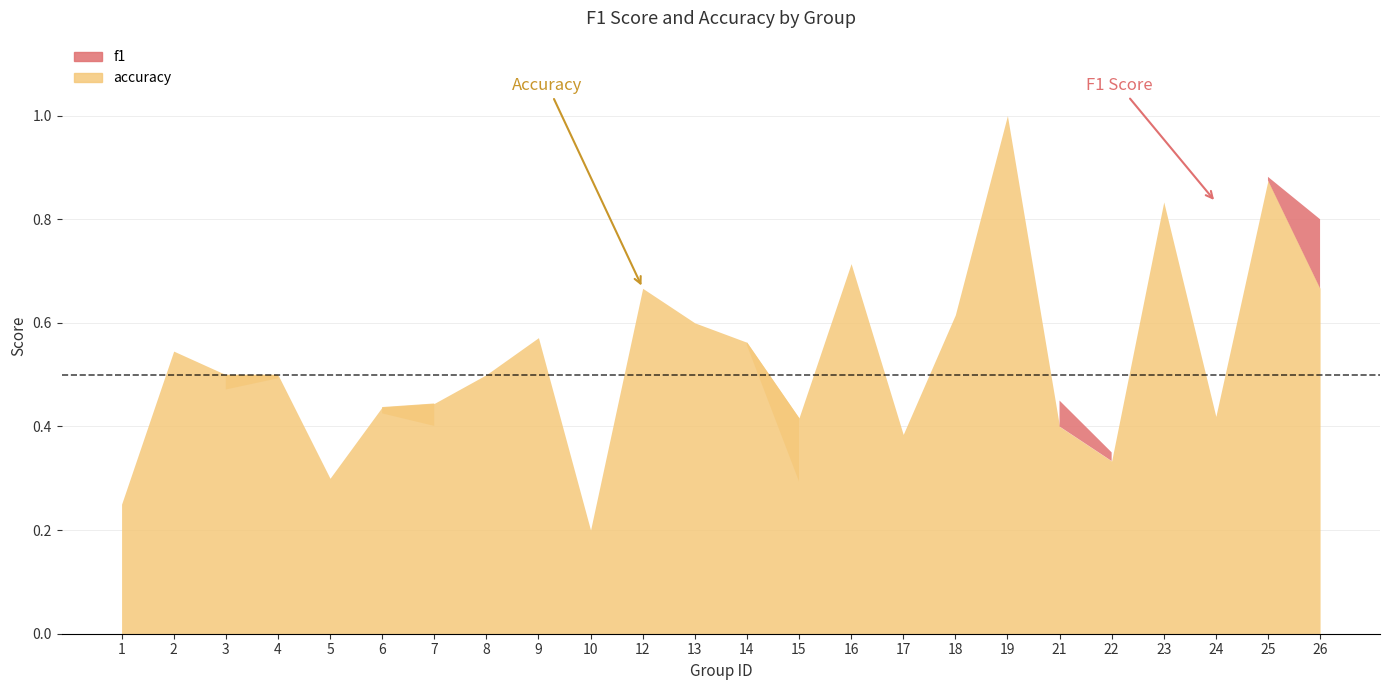

Where is the first local minimum for f1?

3